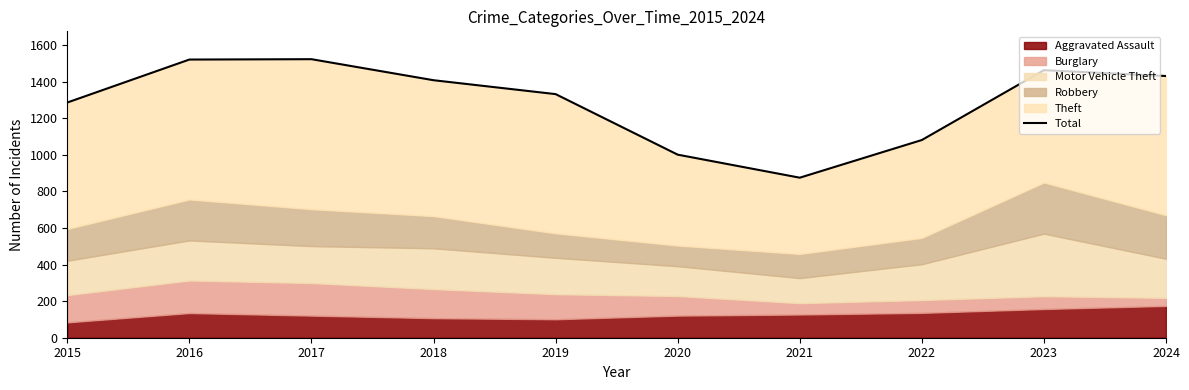

What is the difference between the values at 2017 and 2020?

522